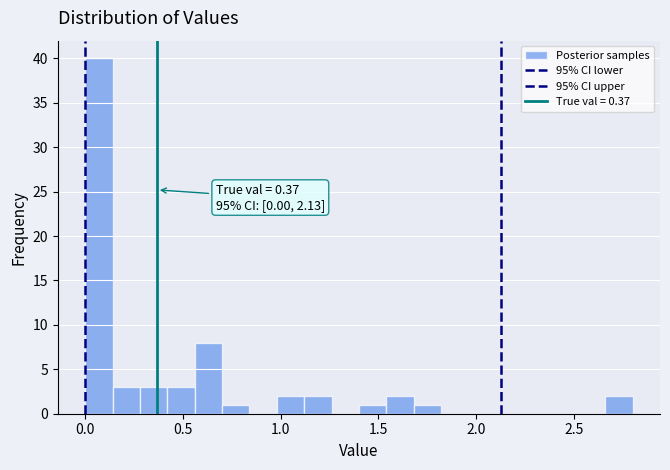

Around what value on the x-axis is the tallest bar? Give the approximate position of its centre, as read against the axis.

0.05